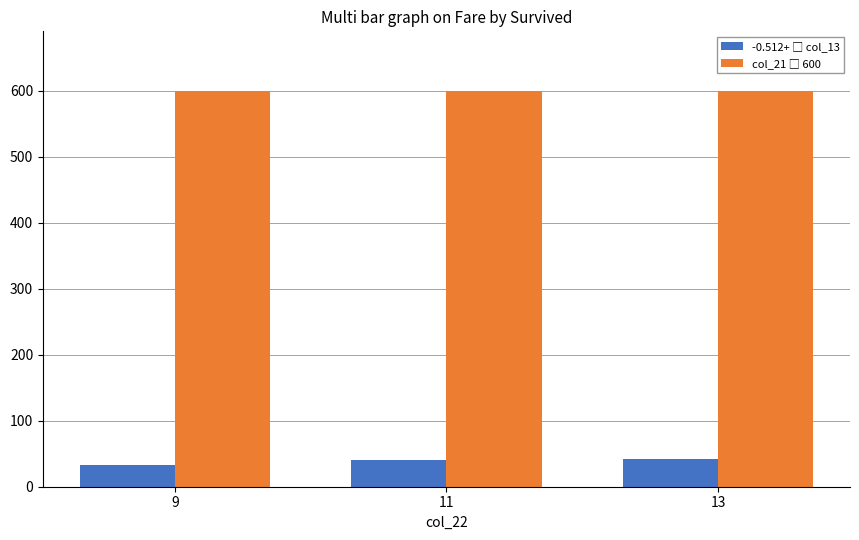

What is the minimum value shown in the chart?

32.4